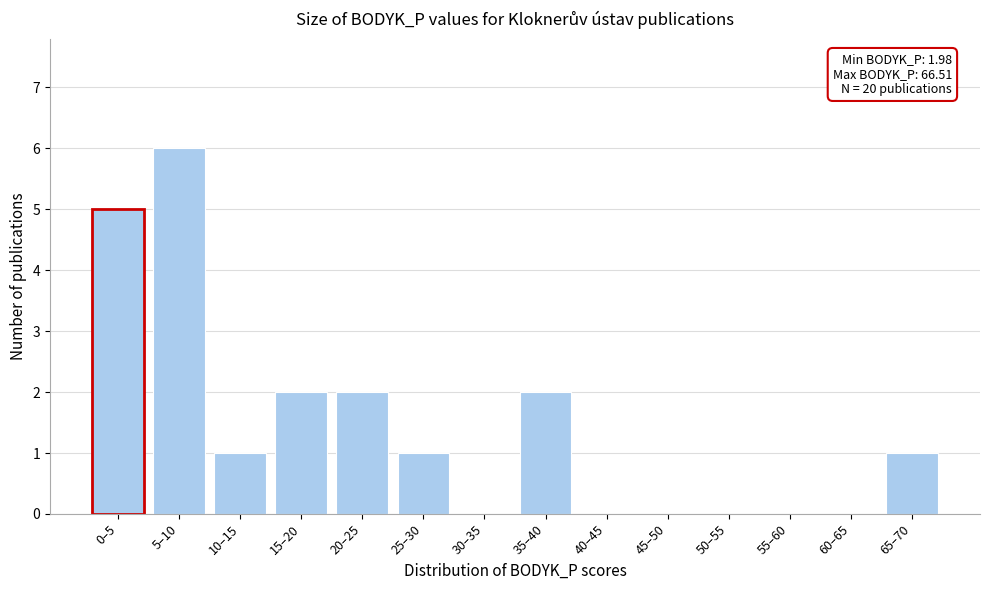

Reading right to left, transcribe all the data shown in this chart.

65–70=1	60–65=0	55–60=0	50–55=0	45–50=0	40–45=0	35–40=2	30–35=0	25–30=1	20–25=2	15–20=2	10–15=1	5–10=6	0–5=5